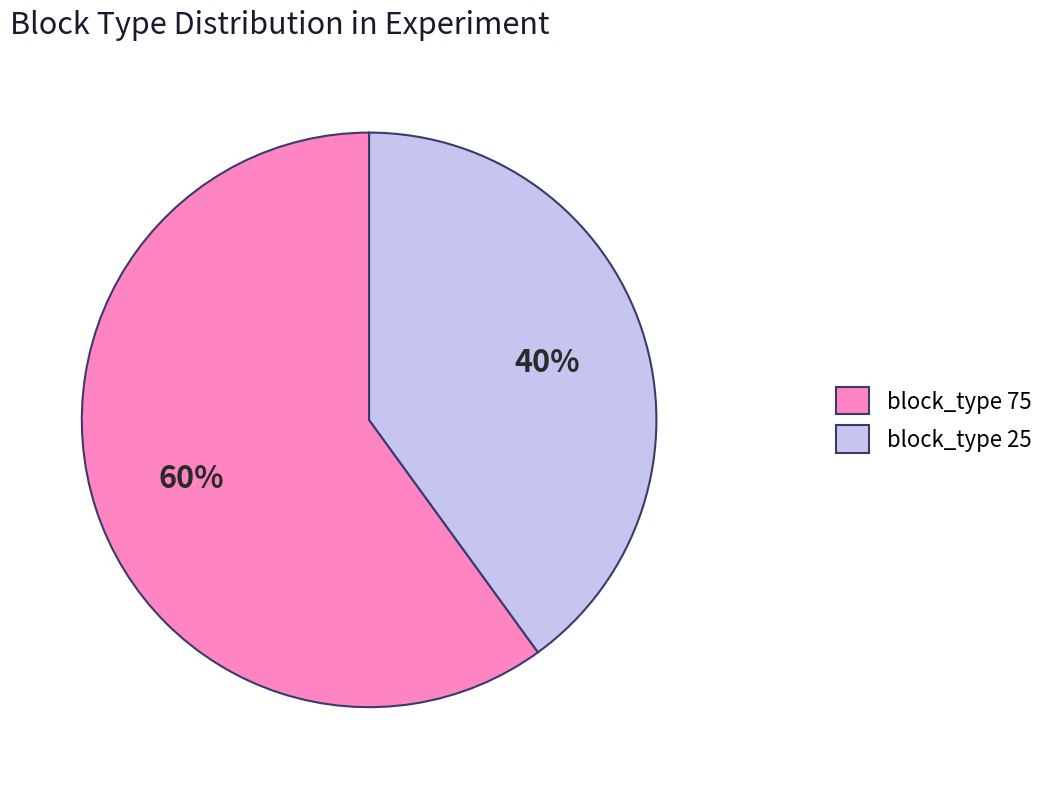

To the nearest percent, what is the average slice percentage?

50%